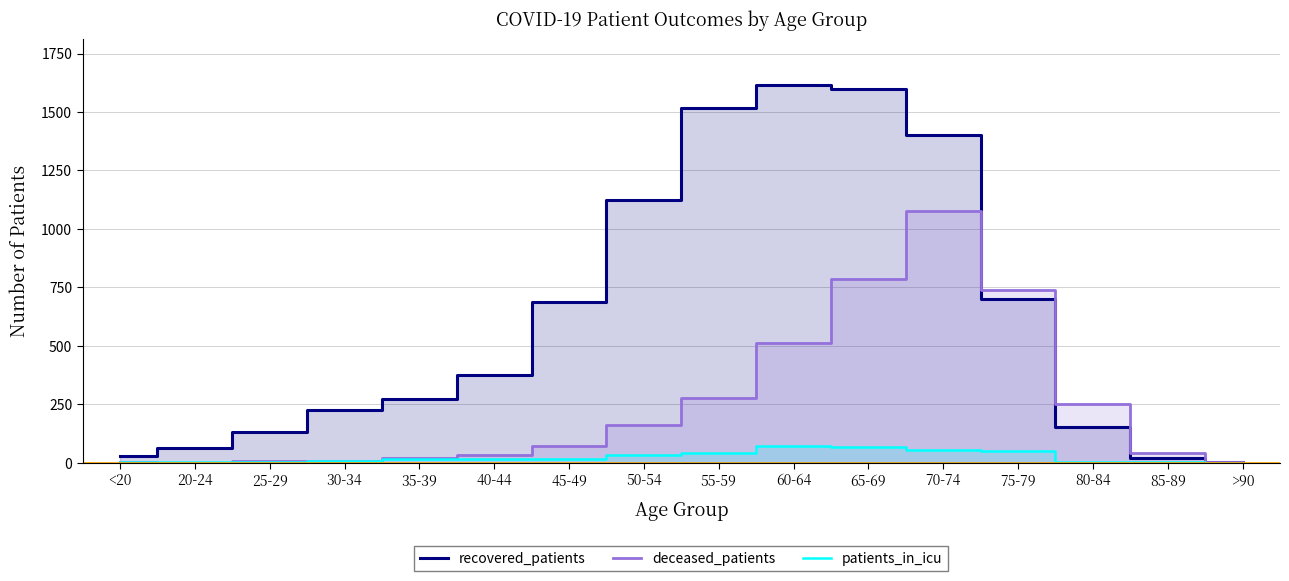

List the series in order of their peak value, highest first.

recovered_patients, deceased_patients, patients_in_icu